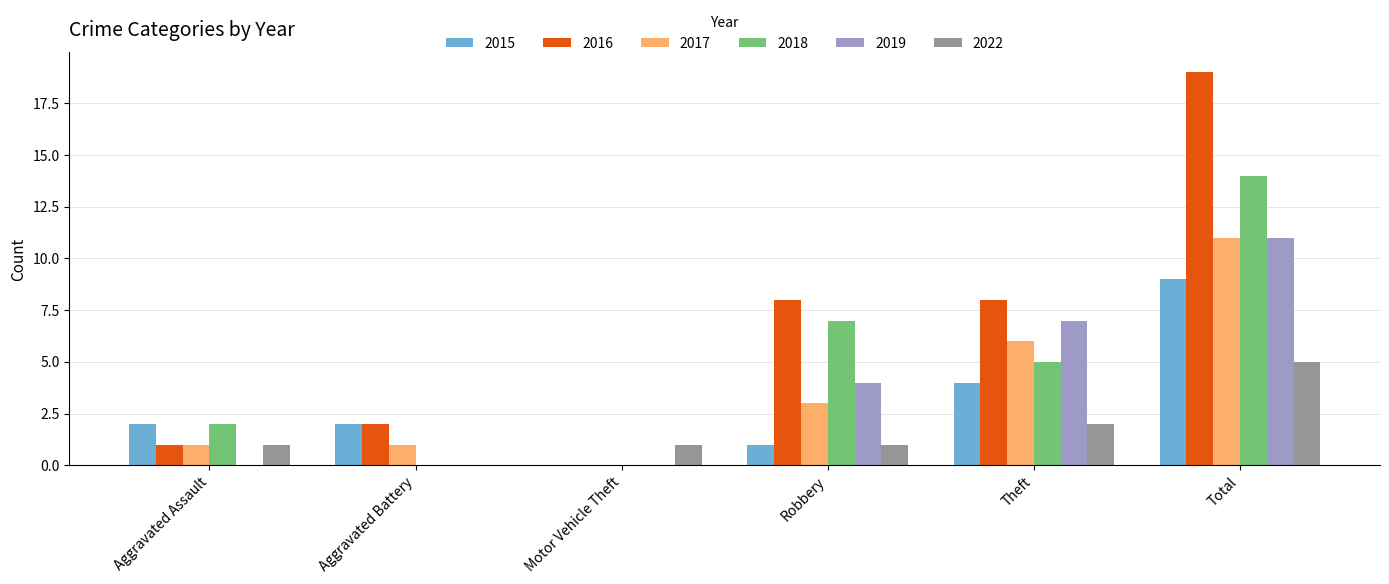

Read the 2015 value at Total.

9